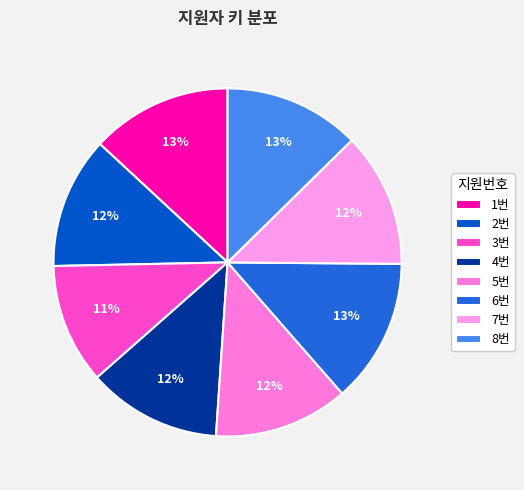

Does 2번 represent more than half of the total?

No